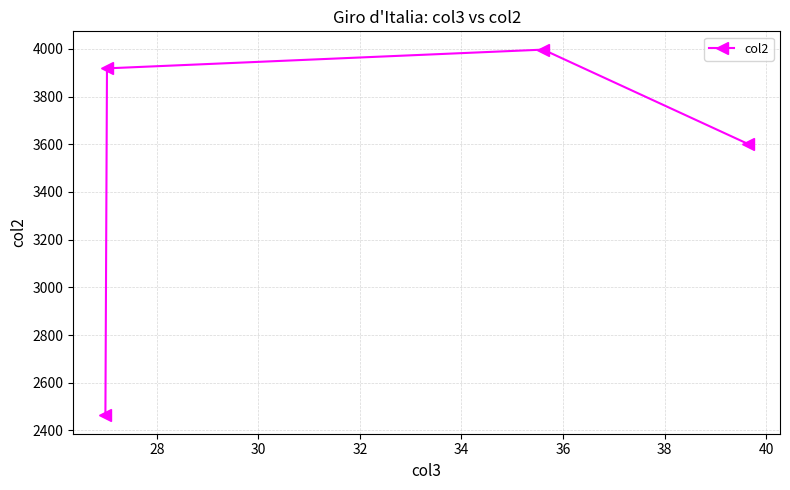

What is the greatest value displayed?

3997.3